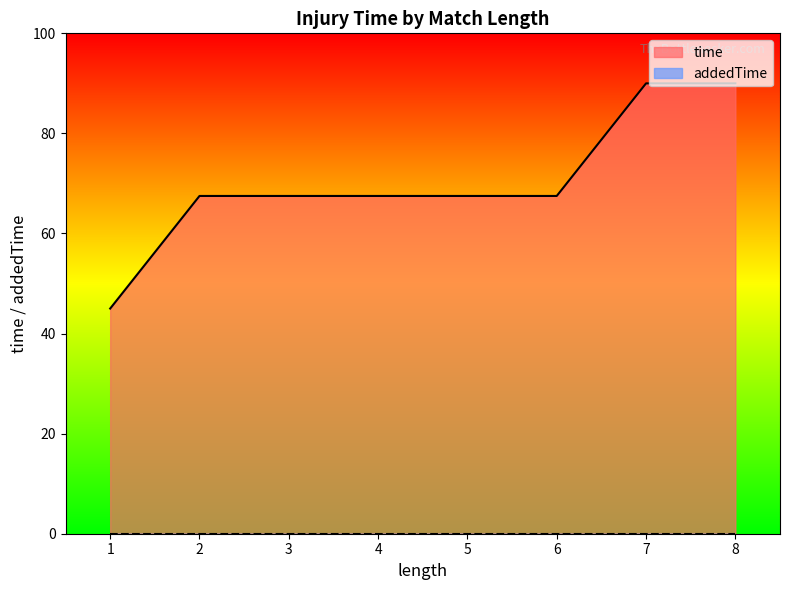

What is the total value across all series at 7?

90.0